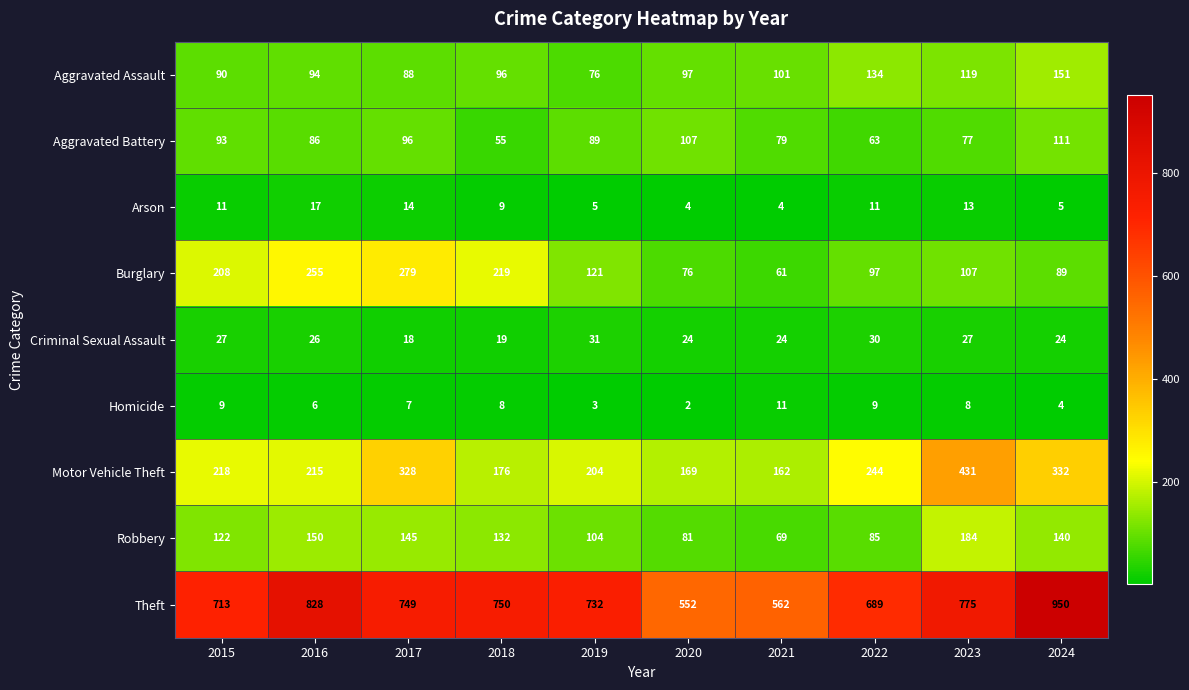

What is the sum of the Burglary values at 2023 and 2022?

204